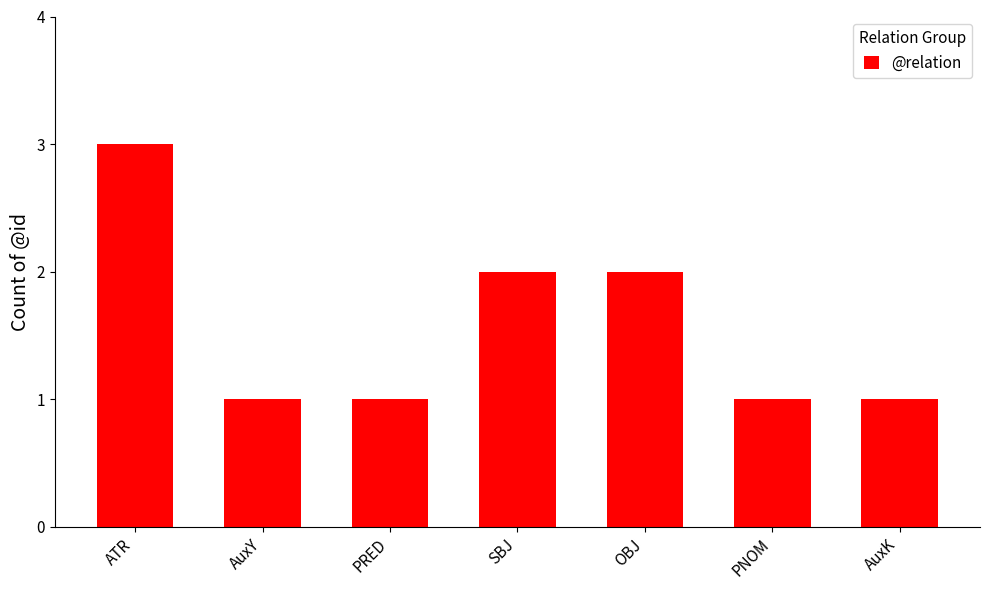

What is the approximate value at AuxY?

1